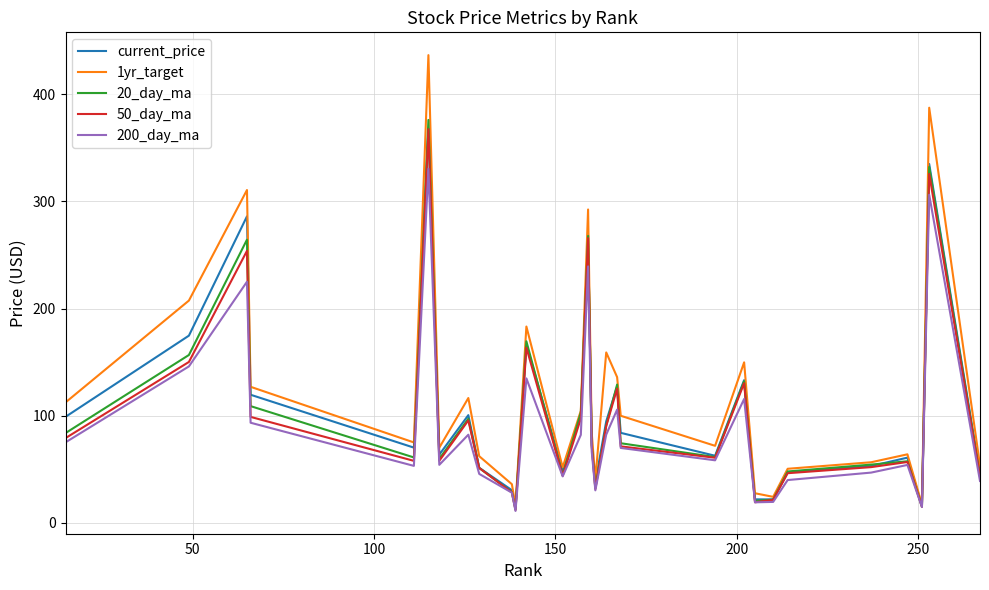

What is the highest value of the 50_day_ma series?

367.5